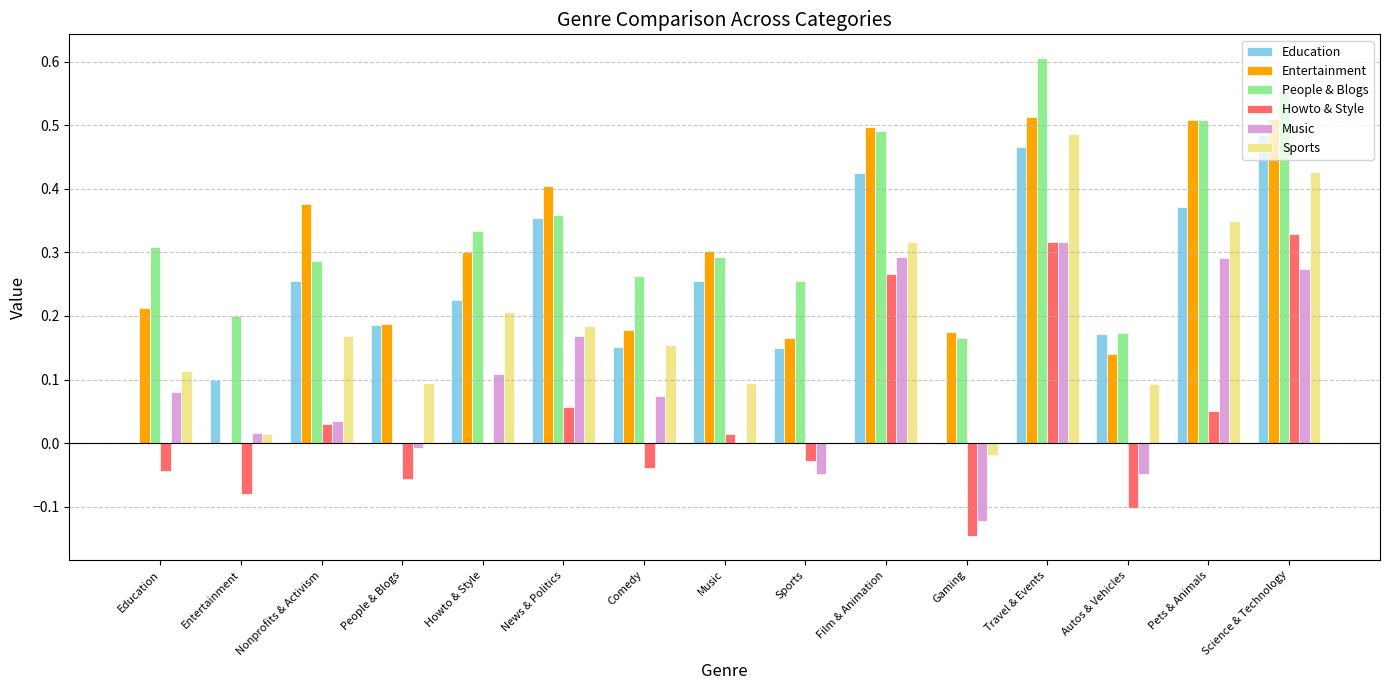

Which series has the widest spread of values?

People & Blogs